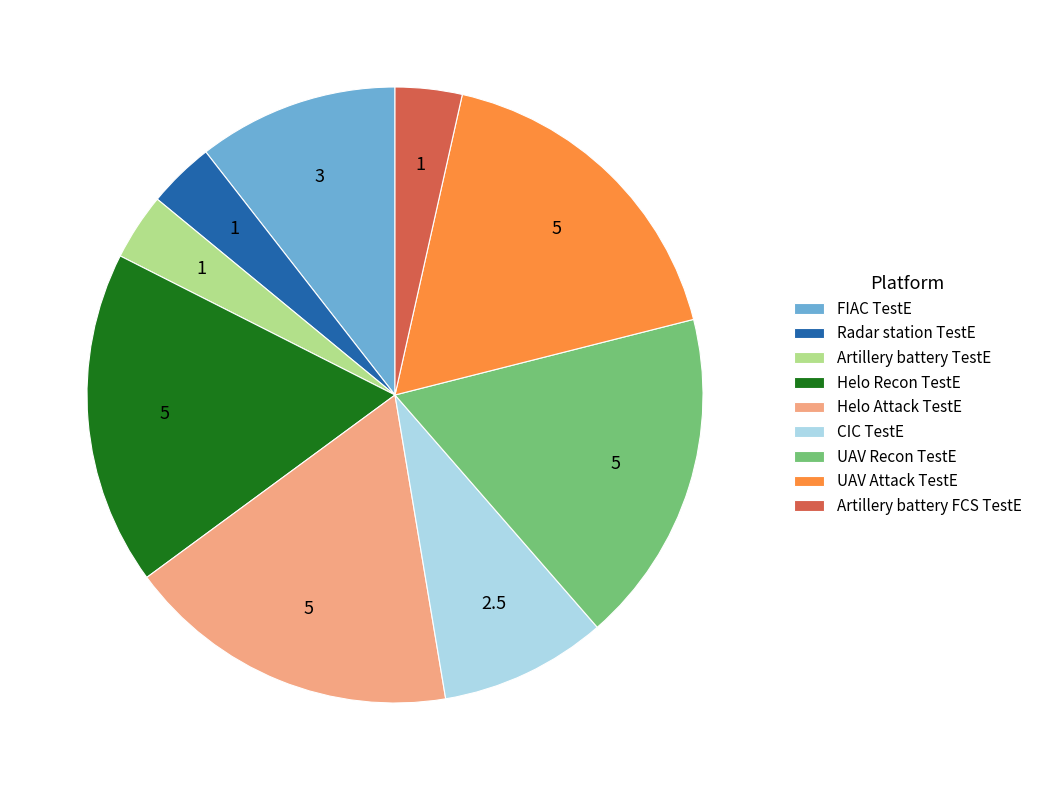

Approximately how many times larger is the value at Helo Attack TestE compared to UAV Recon TestE?

1.0